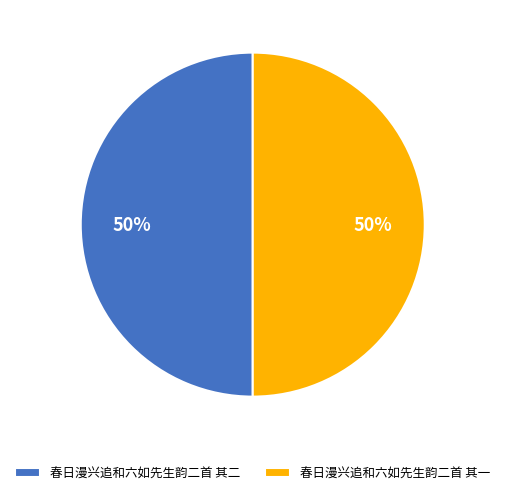

Is it true that 春日漫兴追和六如先生韵二首 其二 is 38% of the pie?

False